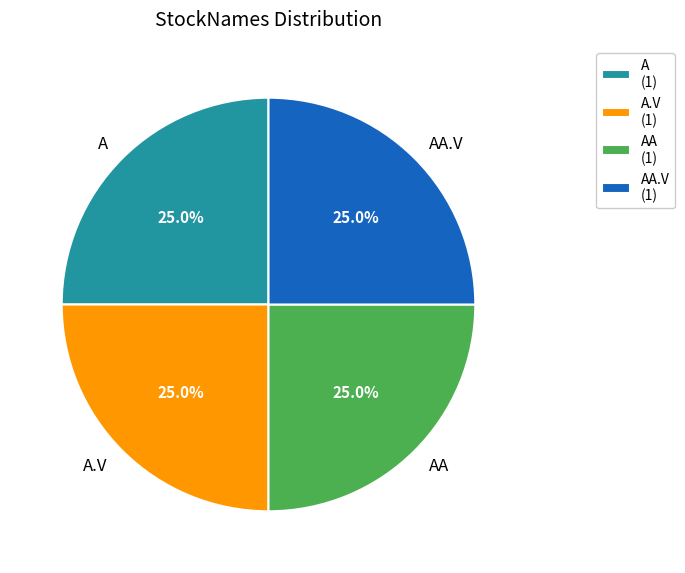

Is there a majority slice in this chart?

No